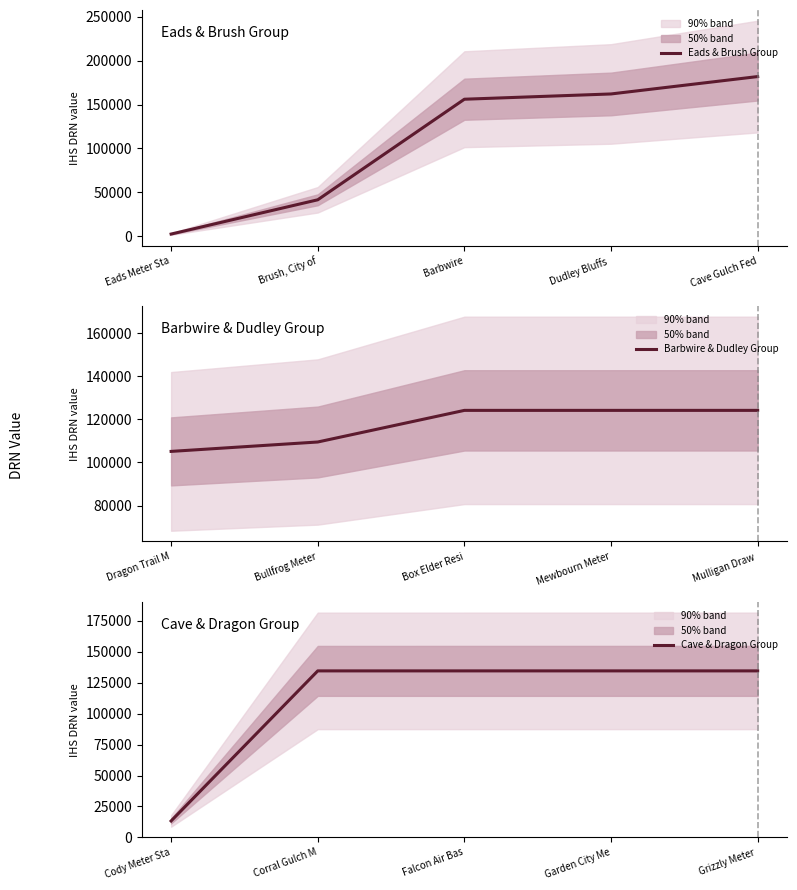

Reading left to right, extract all data points from this chart.

Eads & Brush Group: 2418	41446	156016	162015	181824
Barbwire & Dudley Group: 105129	109489	124151	124152	124155
Cave & Dragon Group: 13255	134579	134585	134587	134588